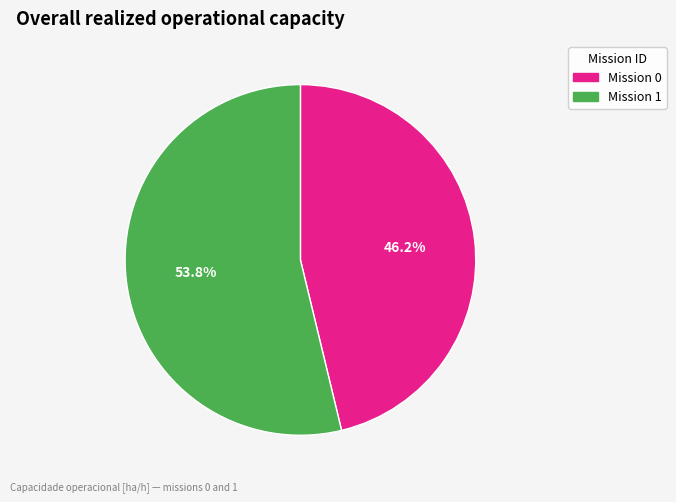

Does any single category account for the majority?

Yes